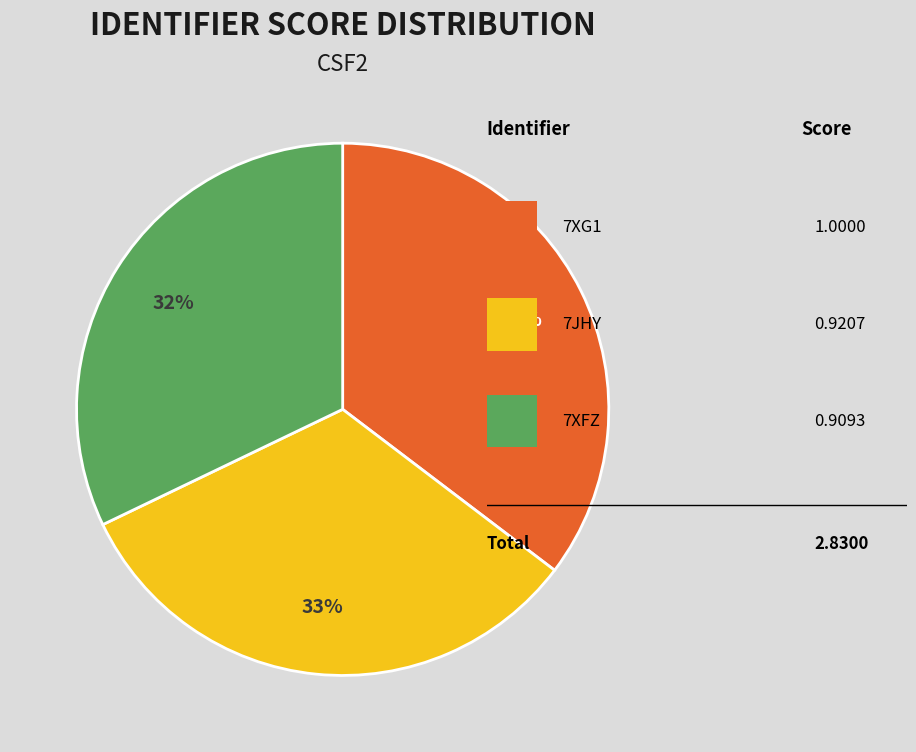

To the nearest percent, what is the difference between the largest and smallest slice percentages?

3%